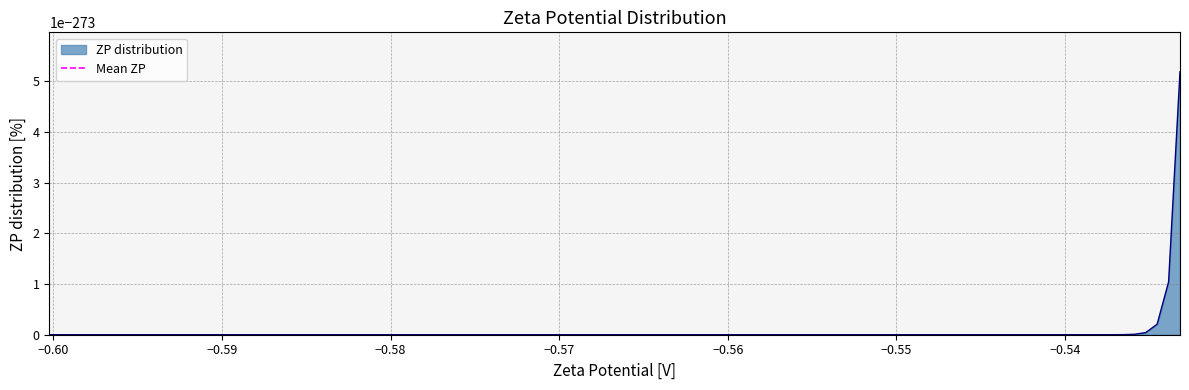

Is it true that the value at −0.61 is -1?

False